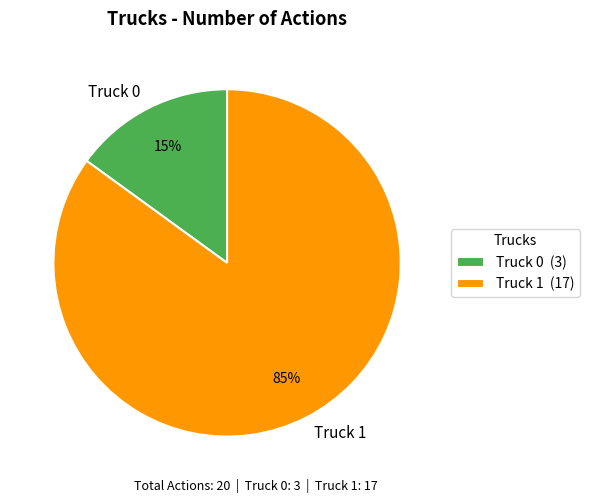

Between Truck 0 and Truck 1, which is larger?

Truck 1